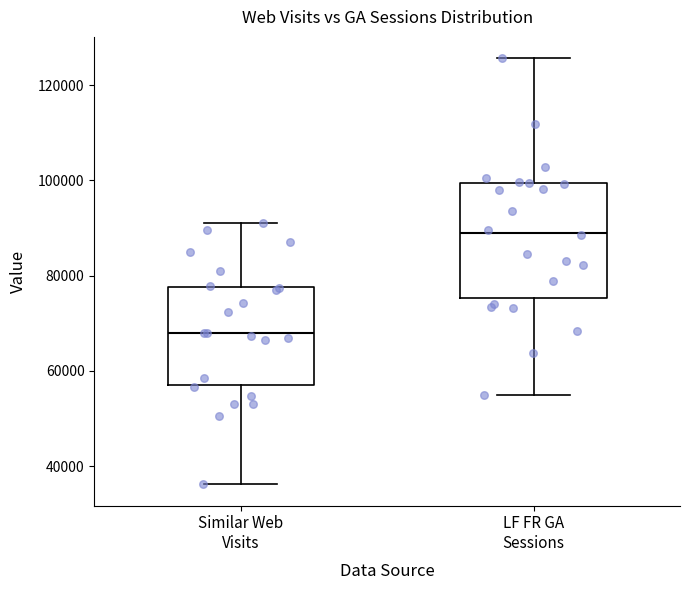

Which box has the highest median line?

LF FR GA Sessions